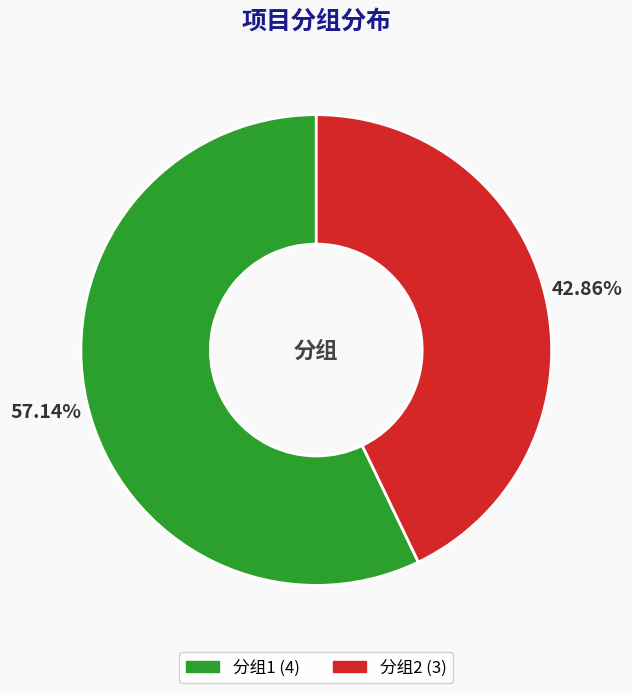

Is there any slice that represents more than half of the pie?

Yes